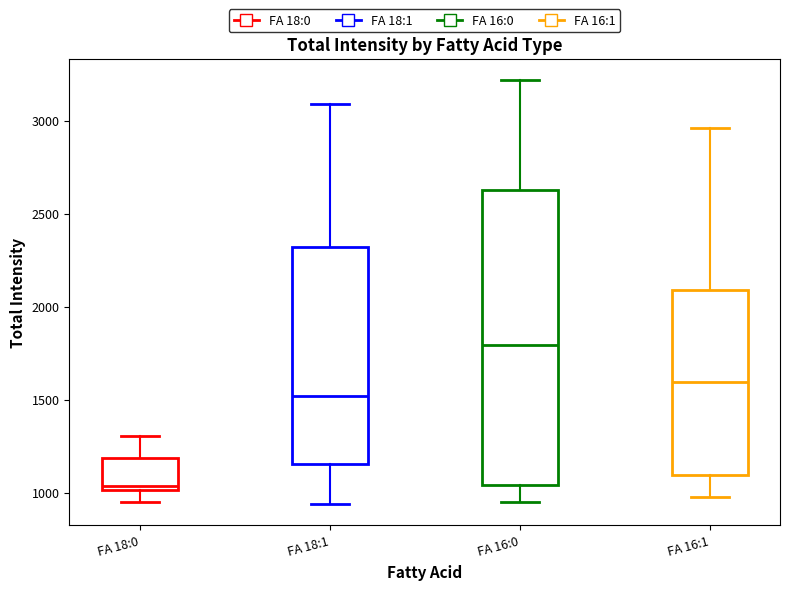

Reading left to right, read every box against the y-axis: the position of its median line, the range the box covers, and the ends of its whiskers. The values are not printed on the chart, so give them approximately, as read against the axis.

FA 18:0: median 1050, box 1000 to 1200, whiskers 950 to 1300
FA 18:1: median 1500, box 1150 to 2300, whiskers 950 to 3100
FA 16:0: median 1800, box 1050 to 2650, whiskers 950 to 3200
FA 16:1: median 1600, box 1100 to 2100, whiskers 1000 to 2950